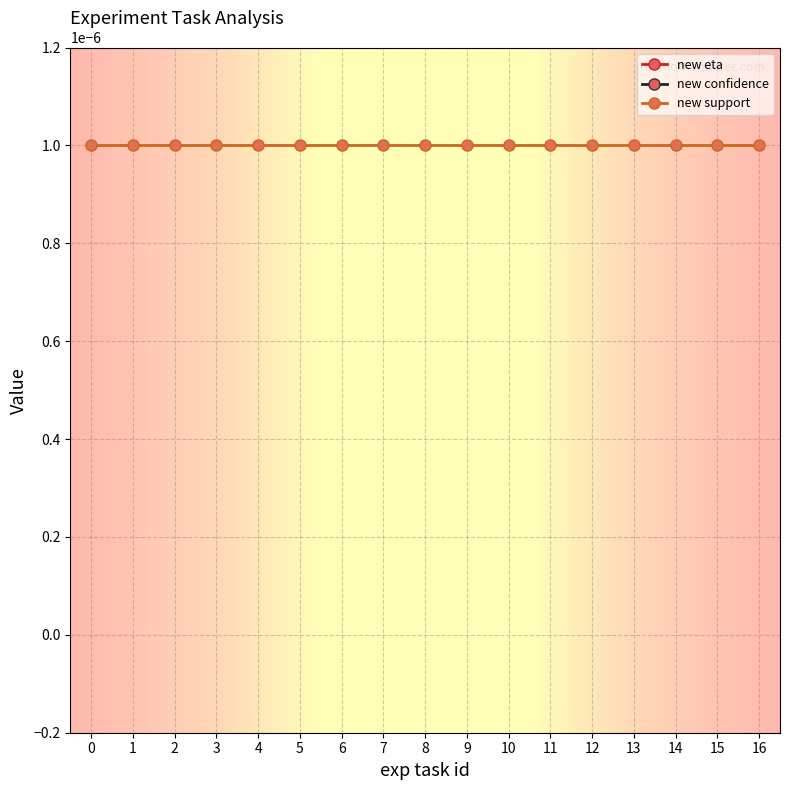

How many lines are shown in the chart?

3